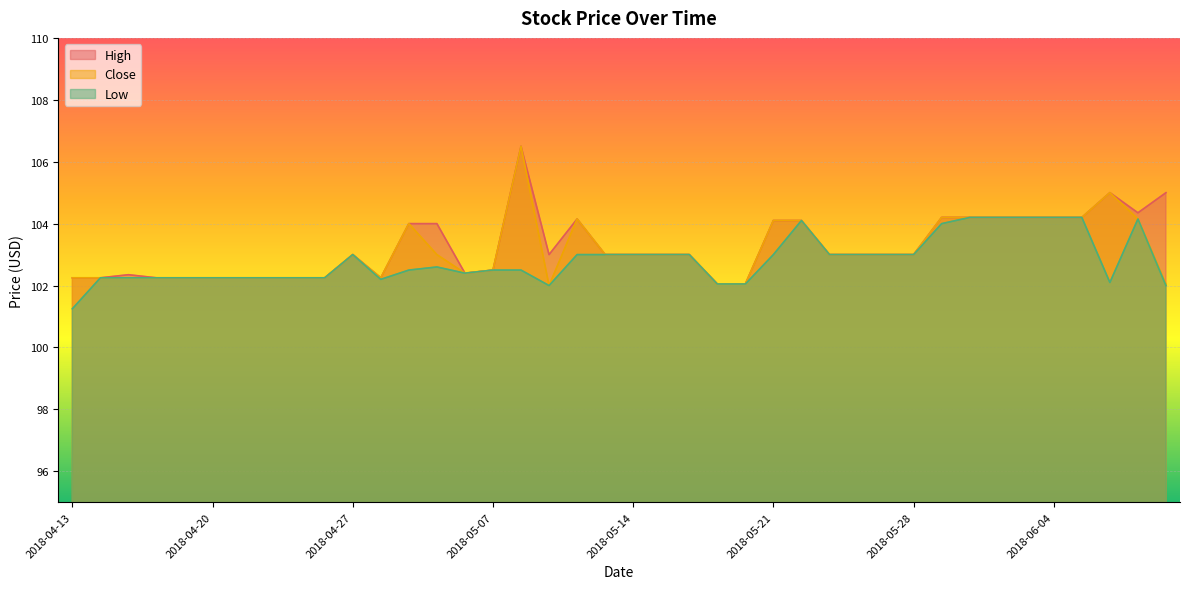

What are all the series names shown in the legend?

High, Close, Low